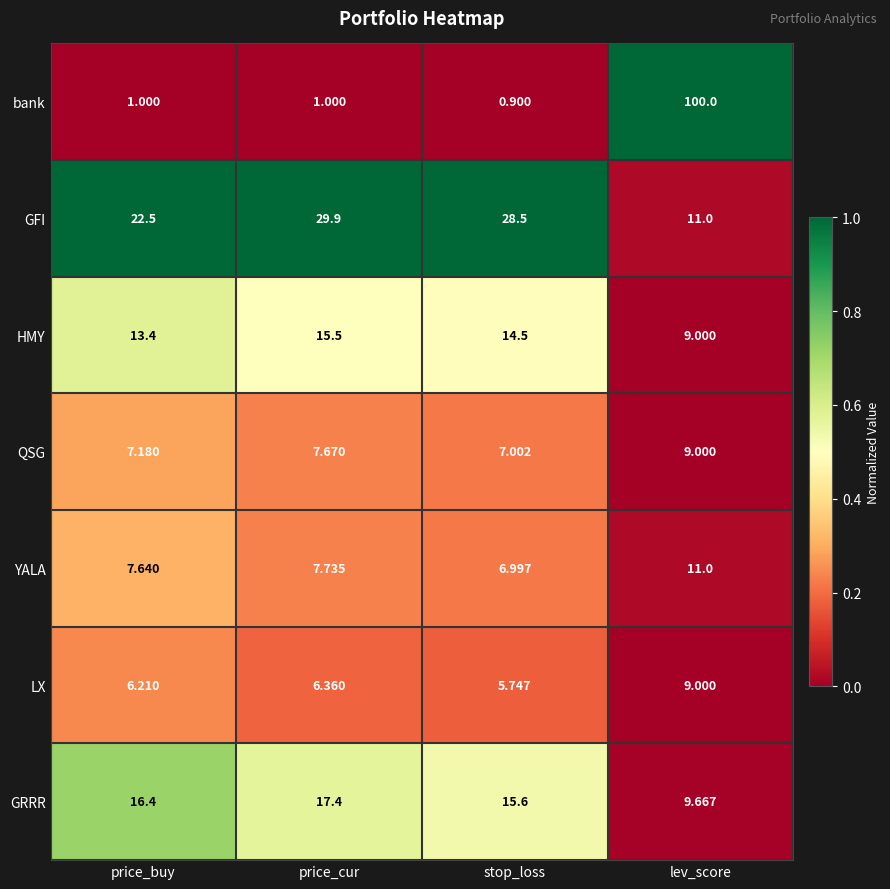

At stop_loss, list the series in order from smallest to largest.

bank, LX, YALA, QSG, HMY, GRRR, GFI